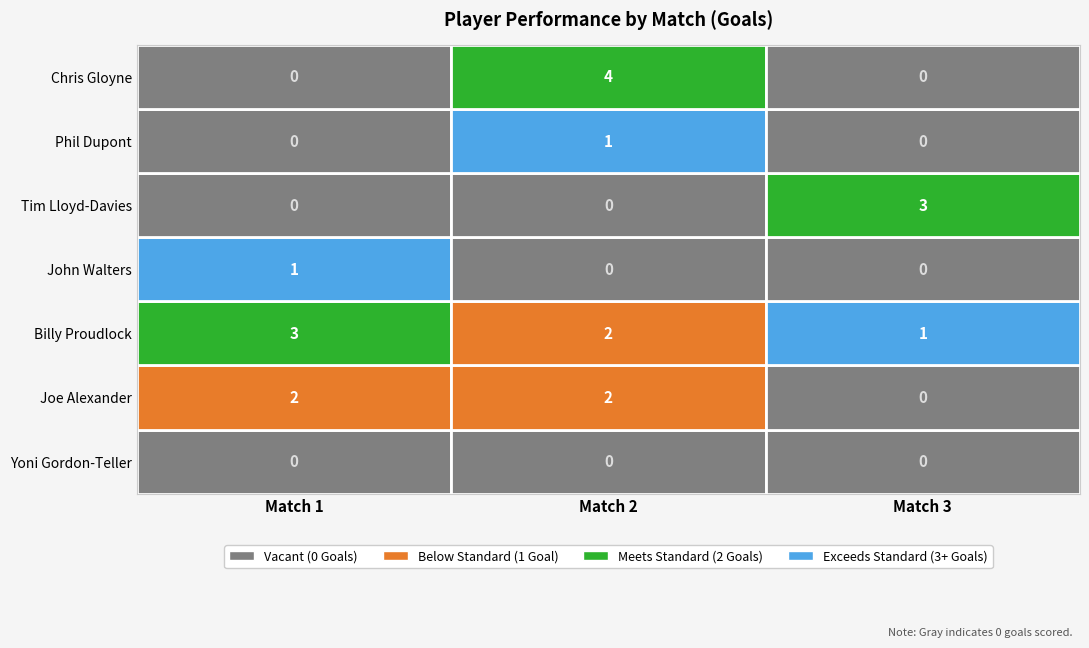

At how many categories does at least one series exceed 3?

1